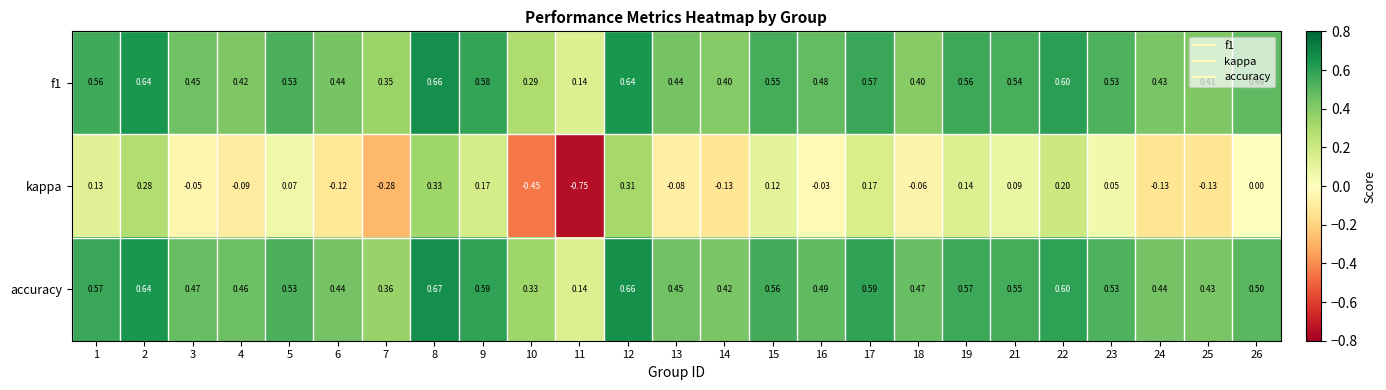

Count the number of data series in this chart.

3